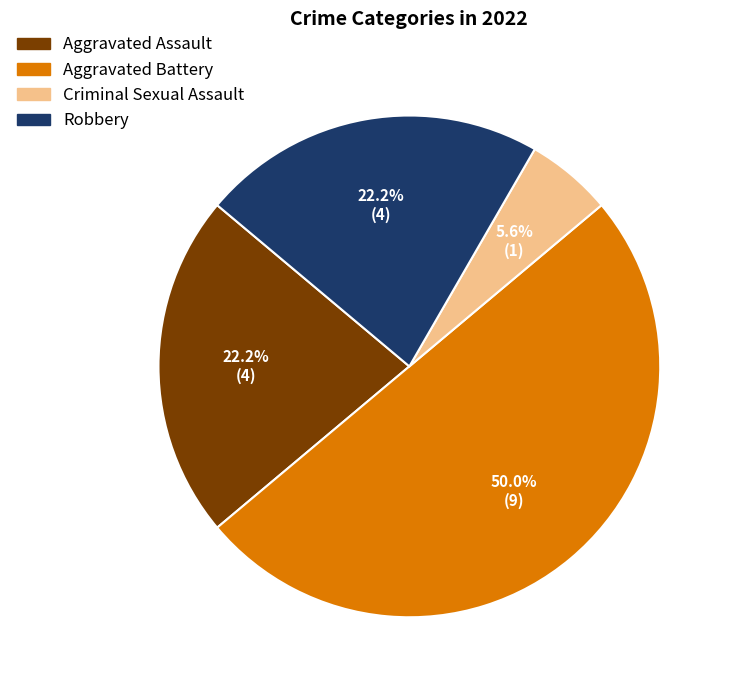

Approximately how many times larger is the value at Aggravated Assault compared to Criminal Sexual Assault?

4.0